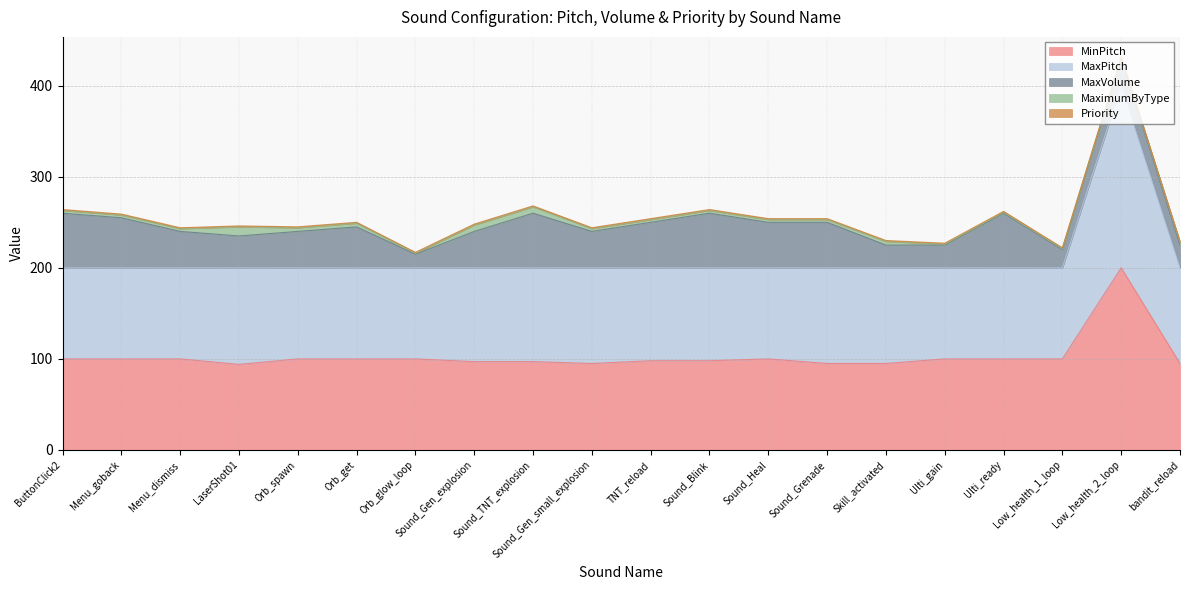

Which series has the largest total across all categories?

MaxPitch